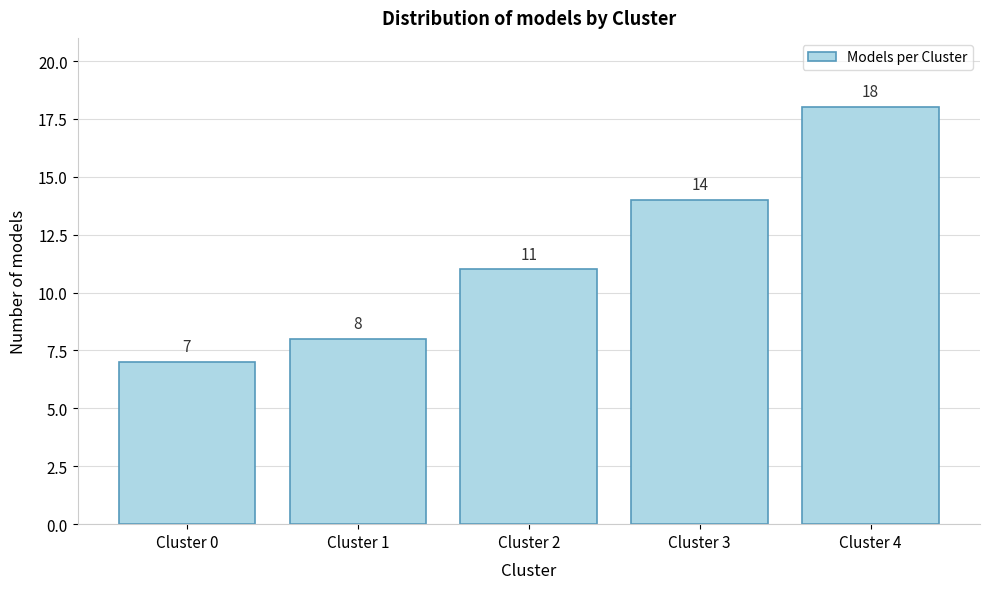

Reading left to right, what are all the values shown in this chart?

Cluster 0=7	Cluster 1=8	Cluster 2=11	Cluster 3=14	Cluster 4=18